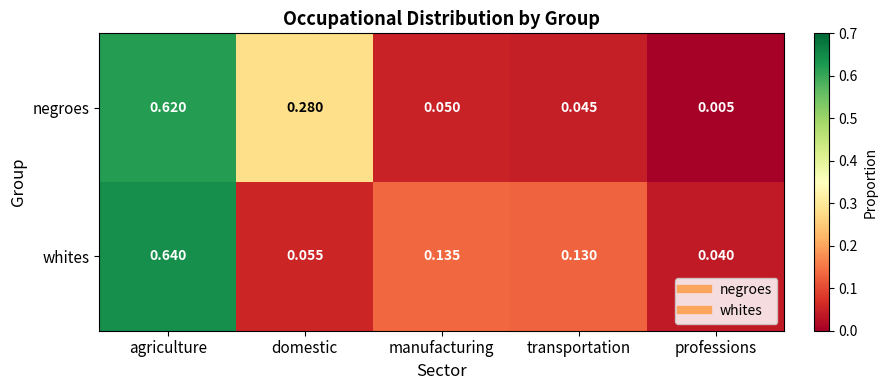

Which category has the highest value across all series?

agriculture